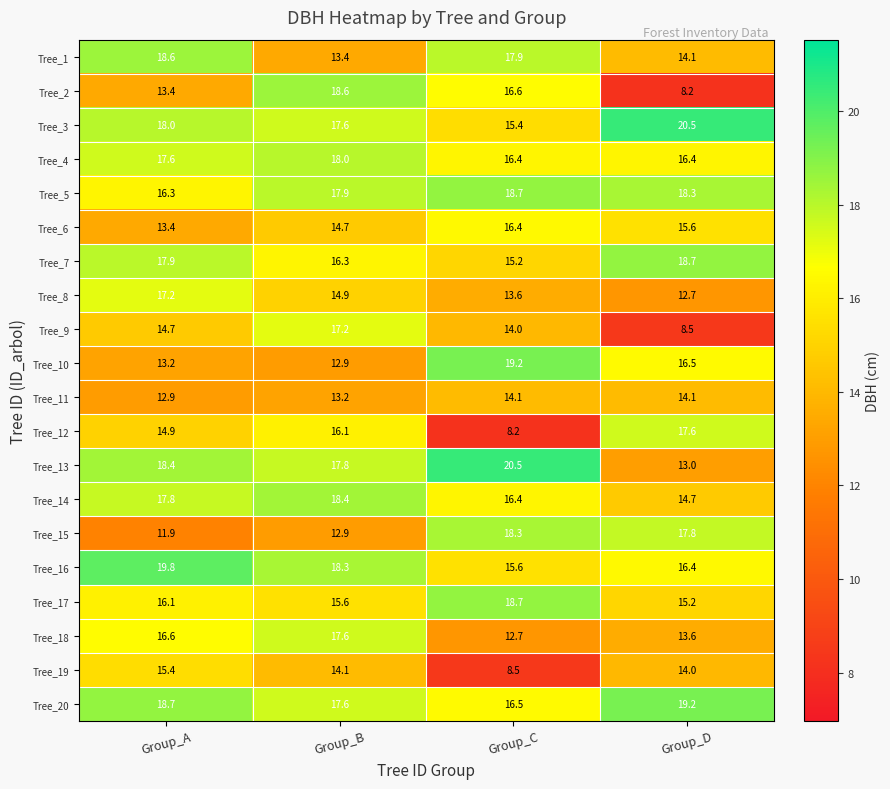

List the labels in order of Tree_20 value, largest first.

Group_D, Group_A, Group_B, Group_C